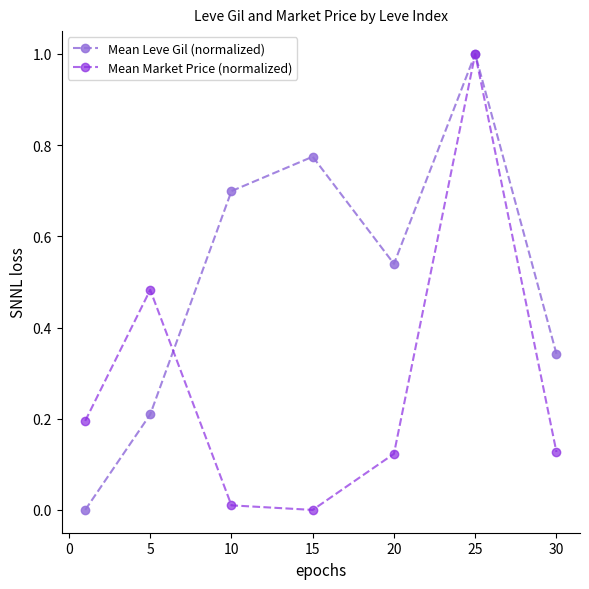

List the series in order of their overall mean, lowest first.

Mean Market Price (normalized), Mean Leve Gil (normalized)